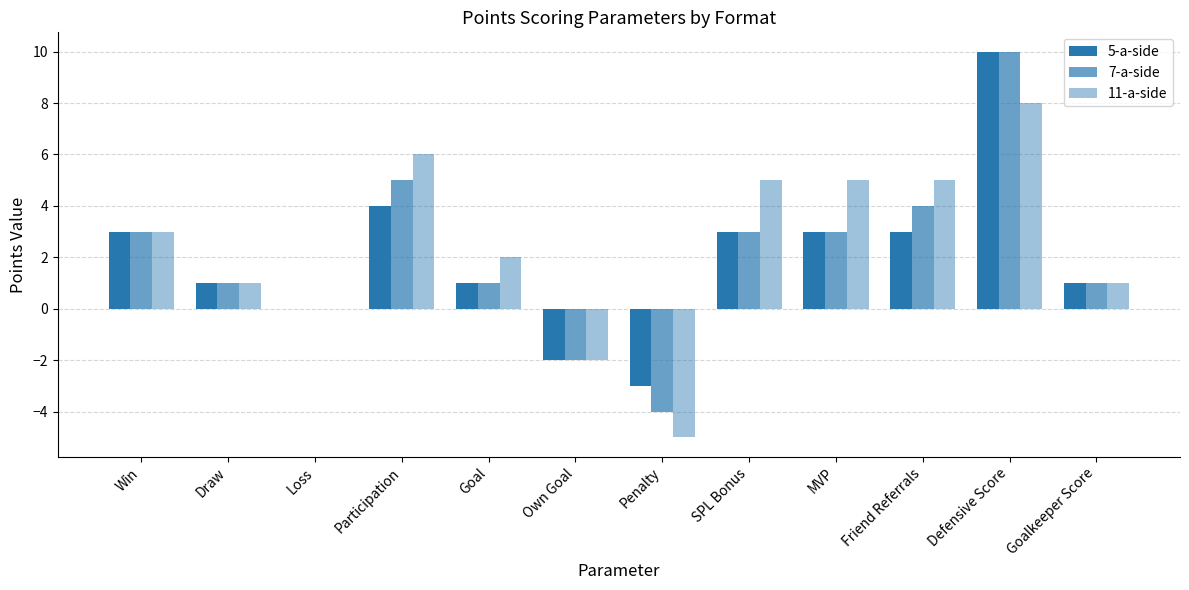

How many data points does each series have?

12